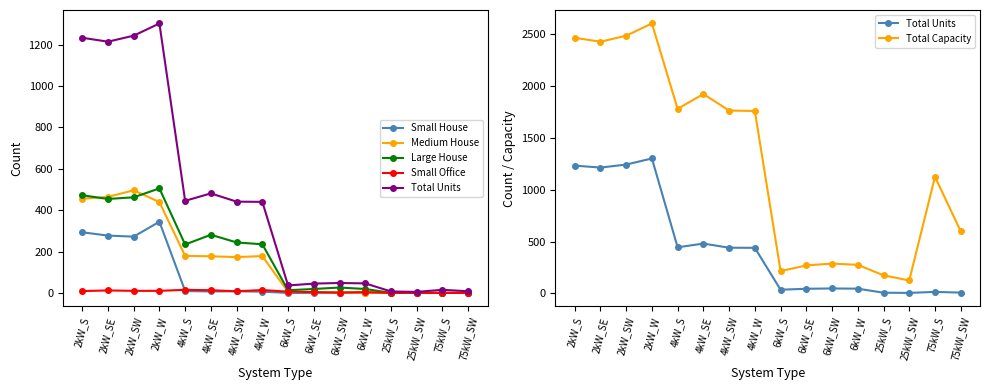

Is the value of Total Capacity at 25kW_SW greater than the value of Small Office at 6kW_S?

Yes